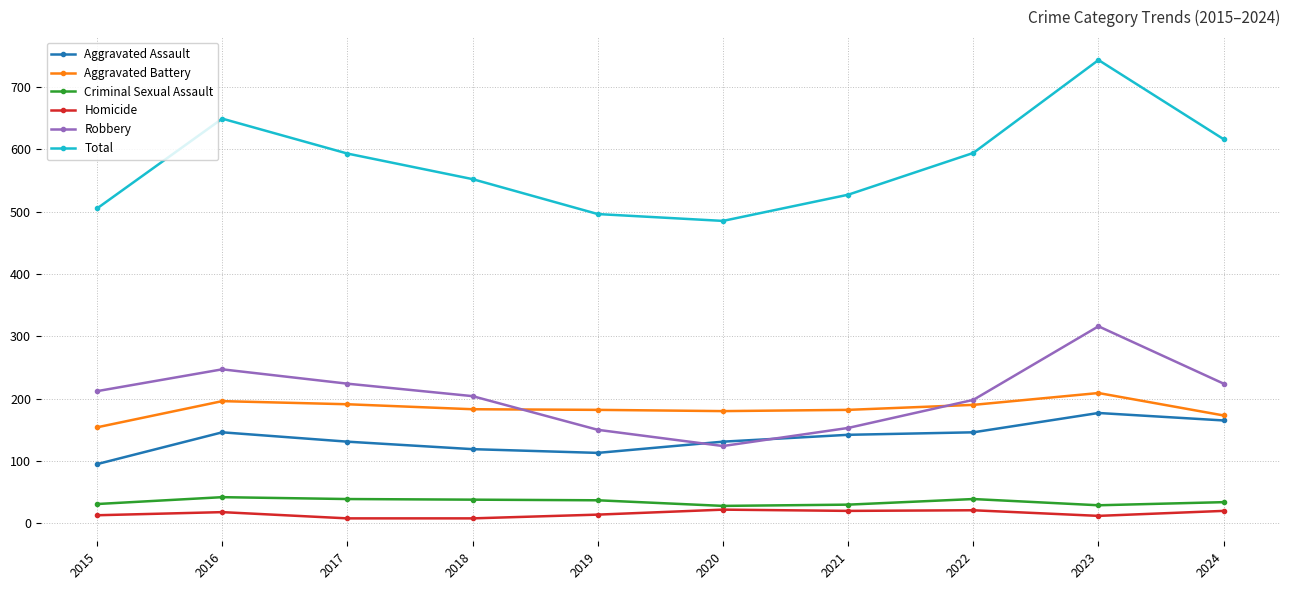

What is the lowest value of the Total series?

485